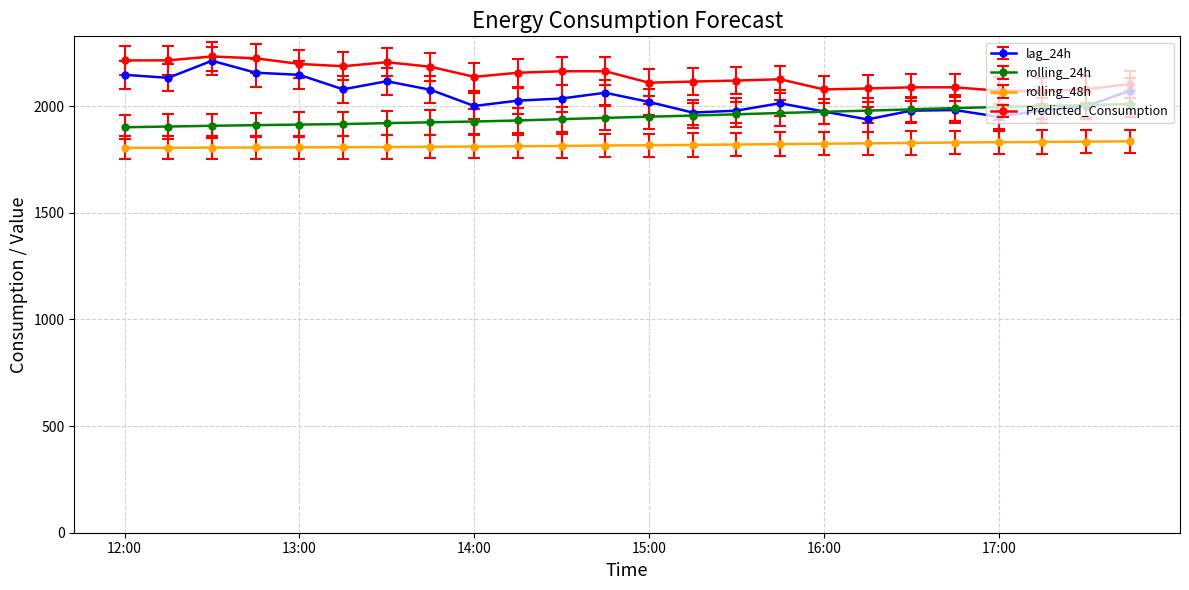

List the series in order of their overall mean, highest first.

Predicted_Consumption, lag_24h, rolling_24h, rolling_48h